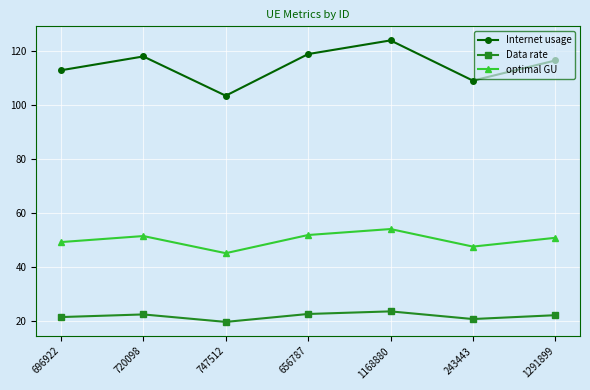

True or false: Data rate and Internet usage cross at least once.

False